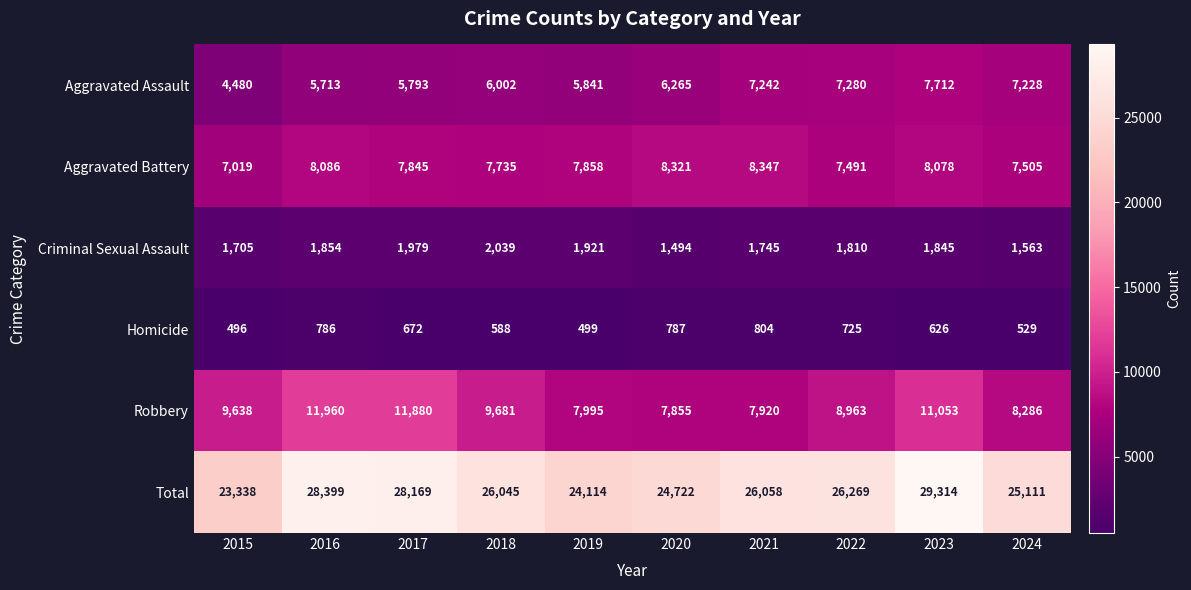

Which series has the widest spread of values?

Total